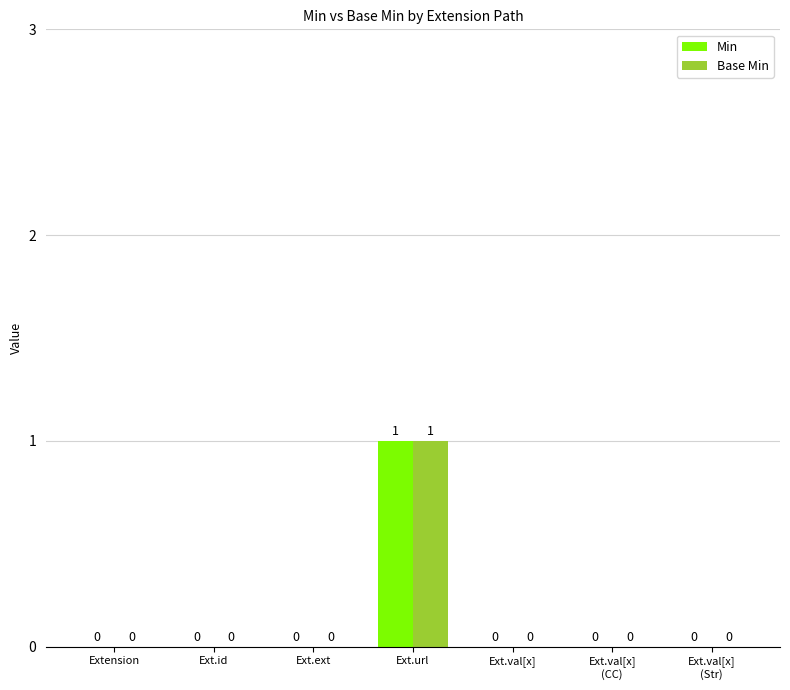

Reading right to left, transcribe all the data shown in this chart.

Min: Ext.val[x]
(Str)=0	Ext.val[x]
(CC)=0	Ext.val[x]=0	Ext.url=1	Ext.ext=0	Ext.id=0	Extension=0
Base Min: Ext.val[x]
(Str)=0	Ext.val[x]
(CC)=0	Ext.val[x]=0	Ext.url=1	Ext.ext=0	Ext.id=0	Extension=0